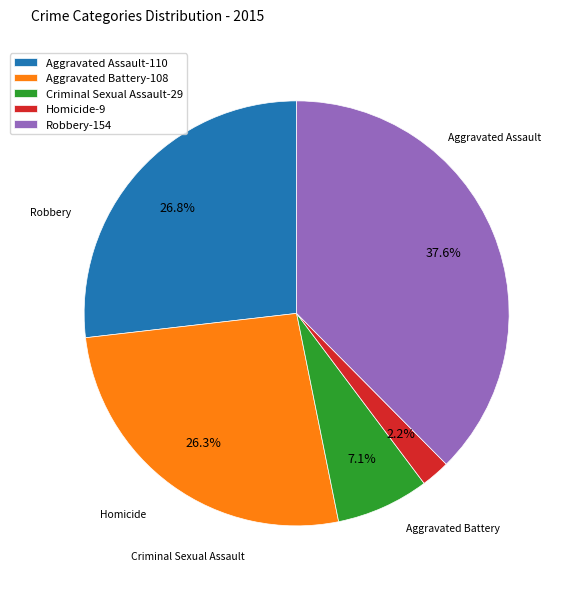

To the nearest percent, what is the difference between the largest and smallest slice percentages?

35%